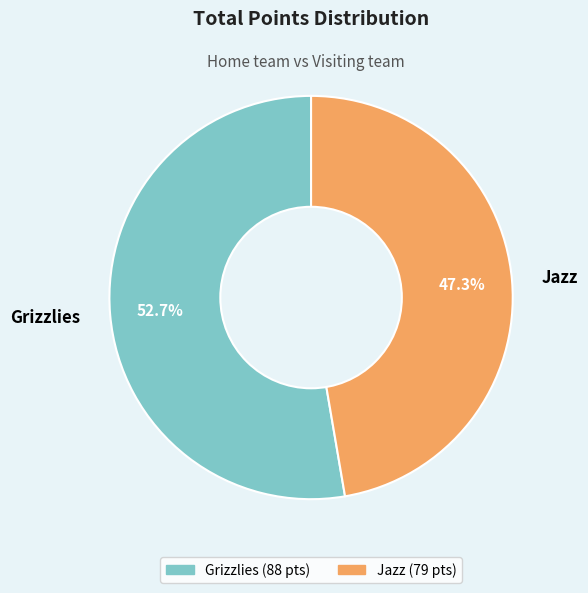

What is the ratio of the value at Jazz to the value at Grizzlies?

0.9